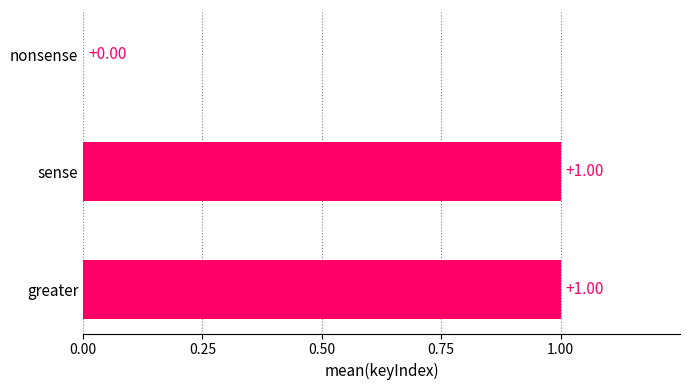

Between sense and nonsense, which is larger?

sense